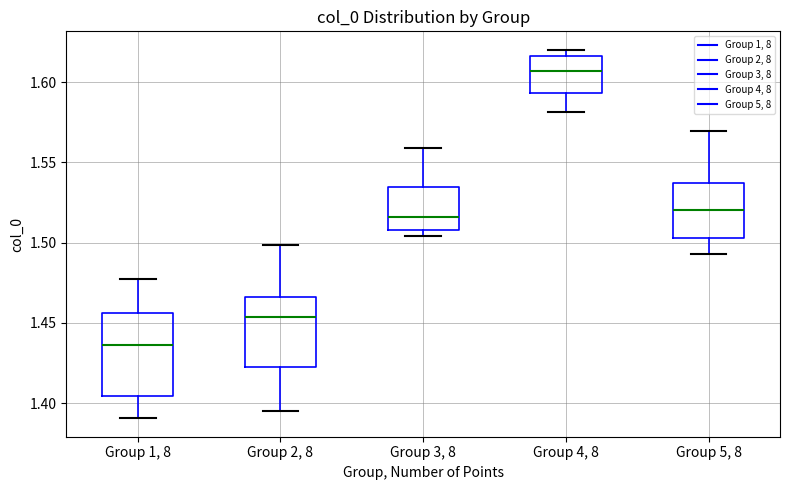

Which box has the lowest median line?

Group 1, 8